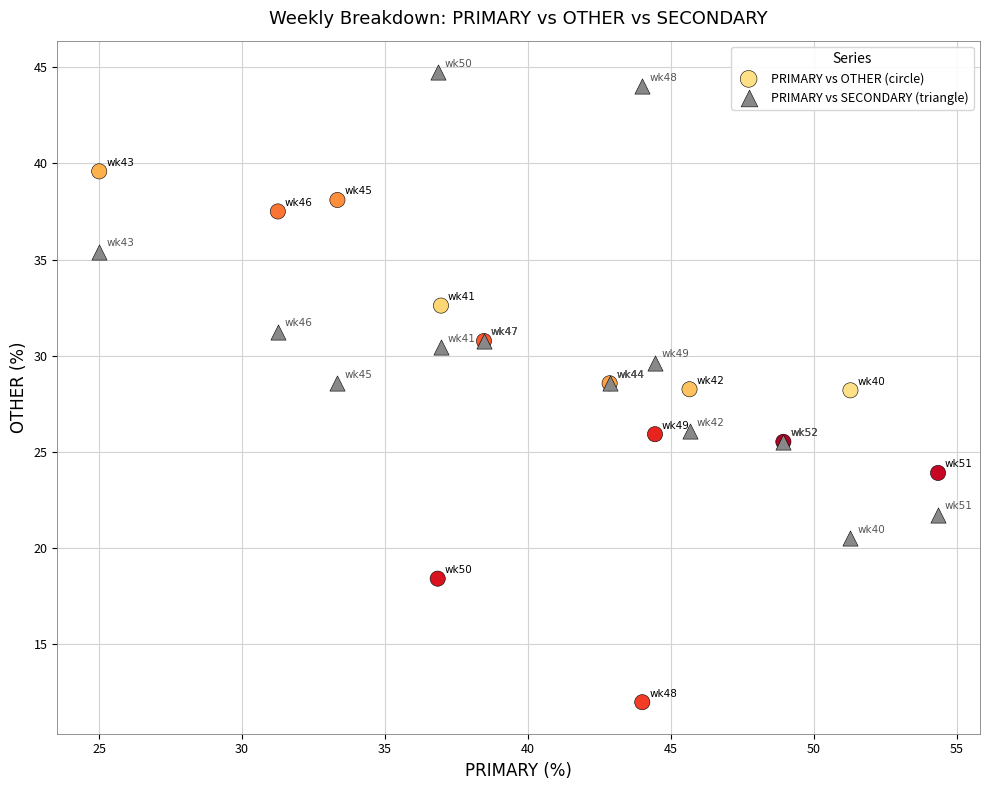

What is the X range (max minus min) for the scatter plot?

29.3